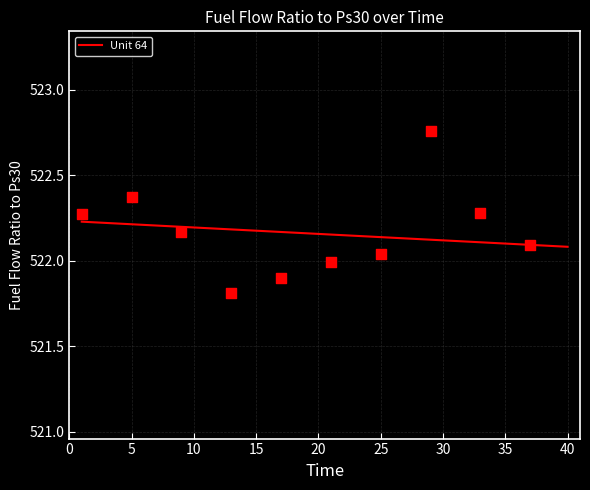

The value of Unit 64 at 35 is 938.5. True or false?

False